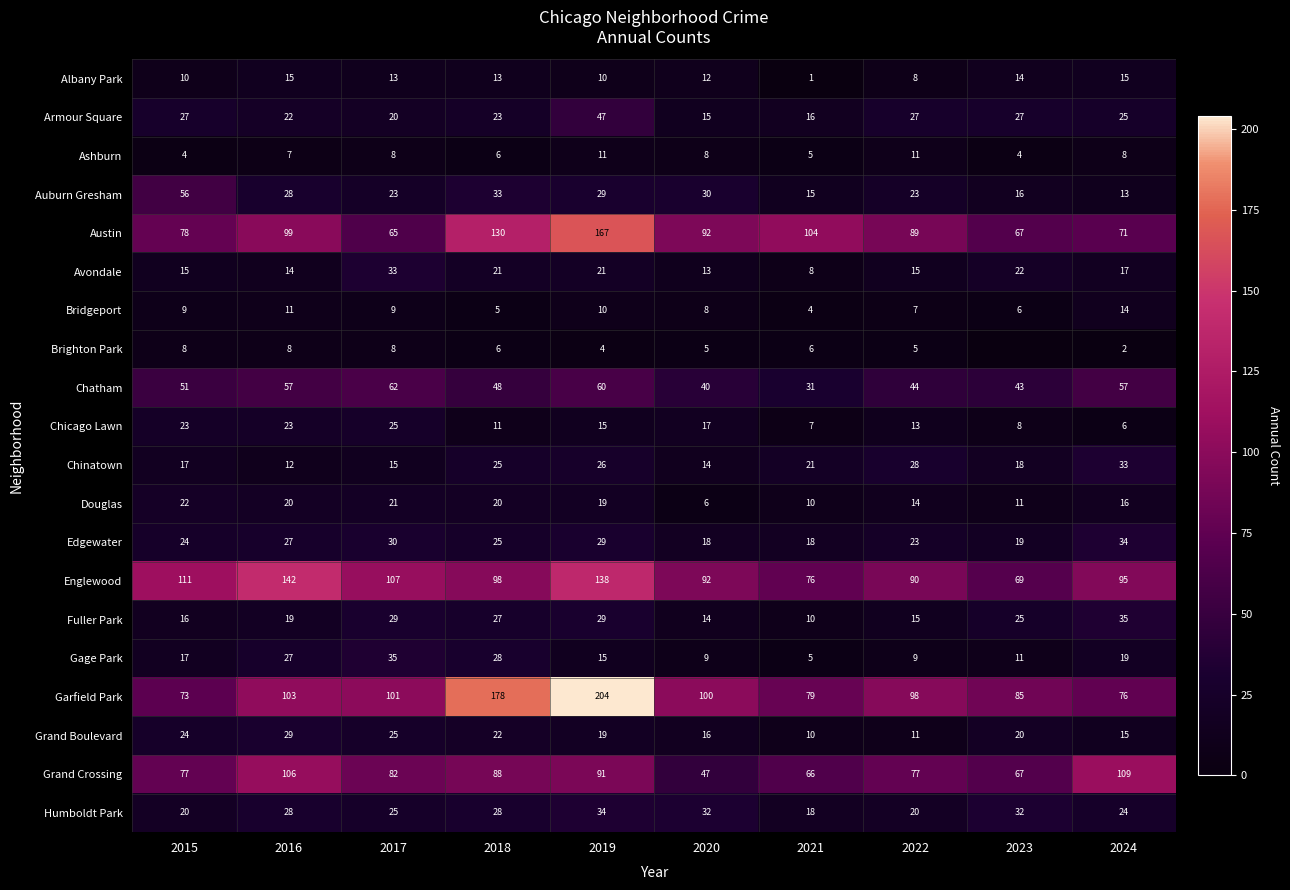

The Armour Square series shows 31 at 2017. True or false?

False